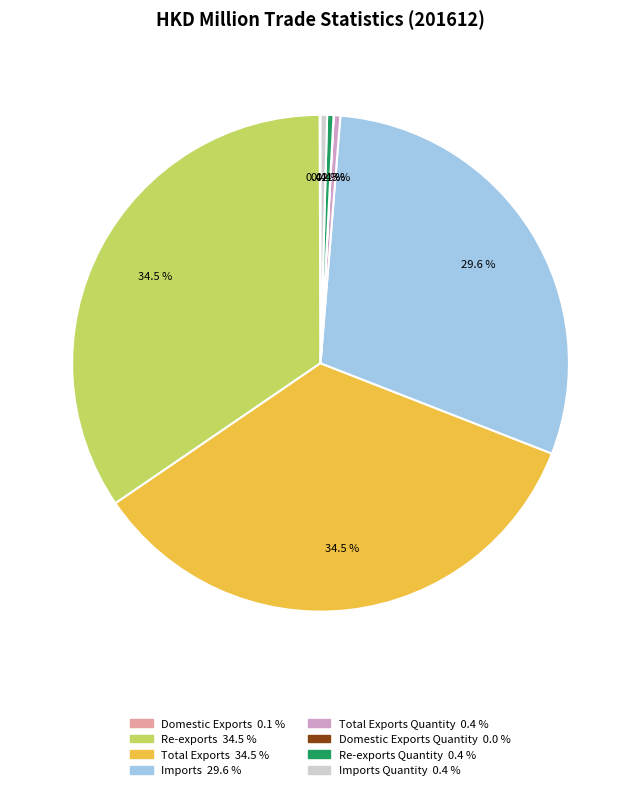

Is there any slice that represents more than half of the pie?

No